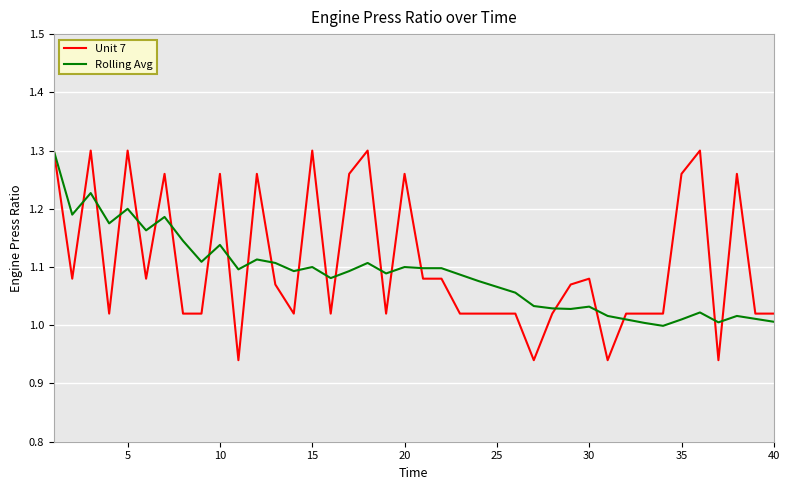

Which series has the largest range (max minus min)?

Unit 7